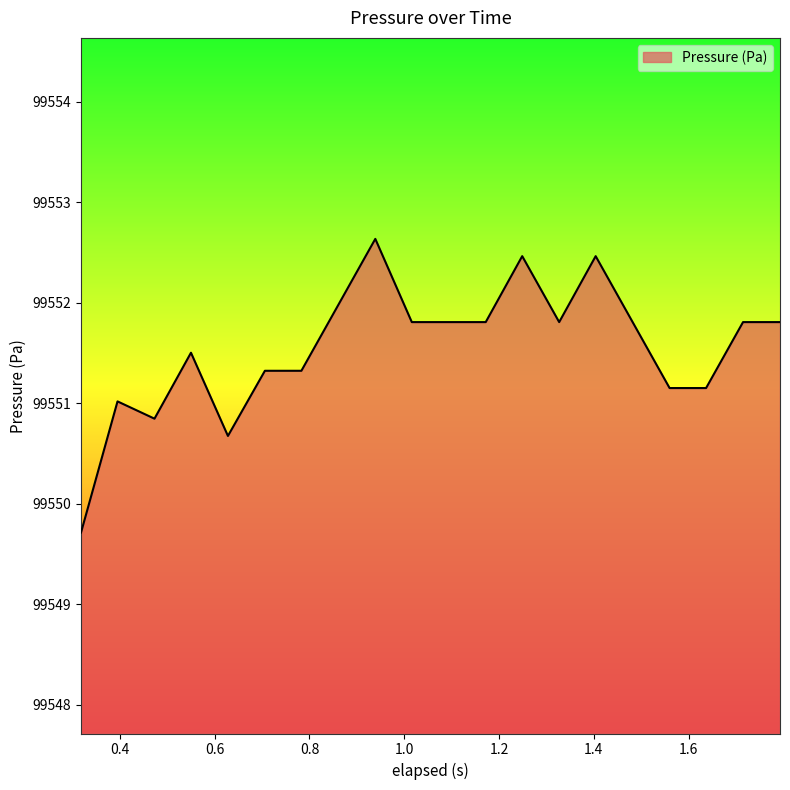

What is the smallest value displayed?

99549.7